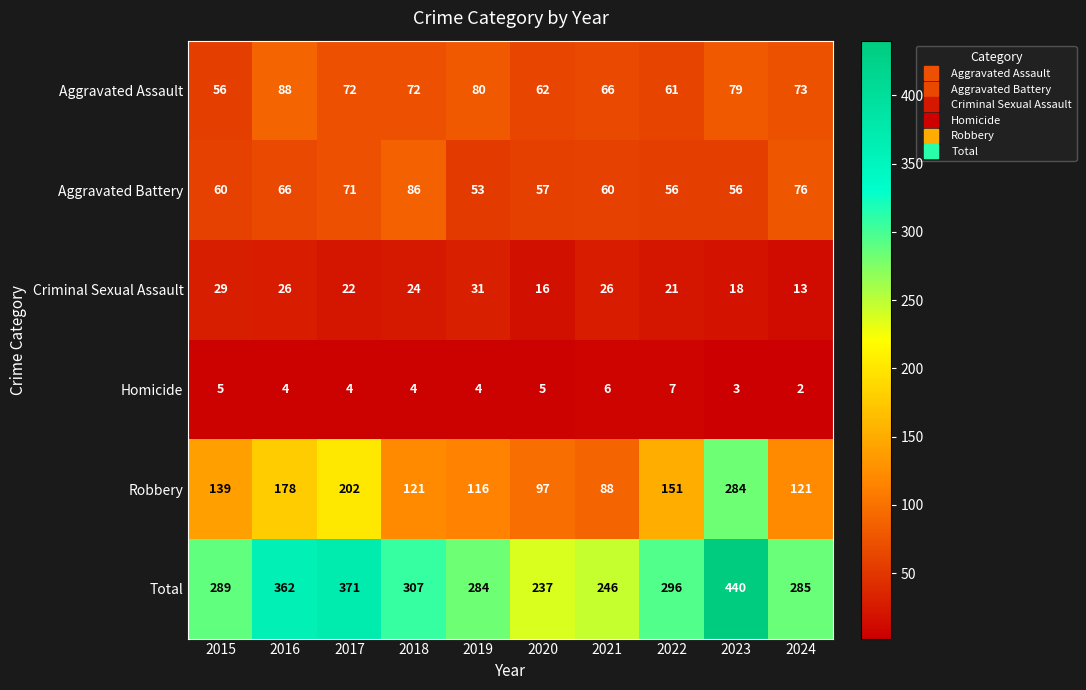

The Criminal Sexual Assault series shows 32 at 2023. True or false?

False